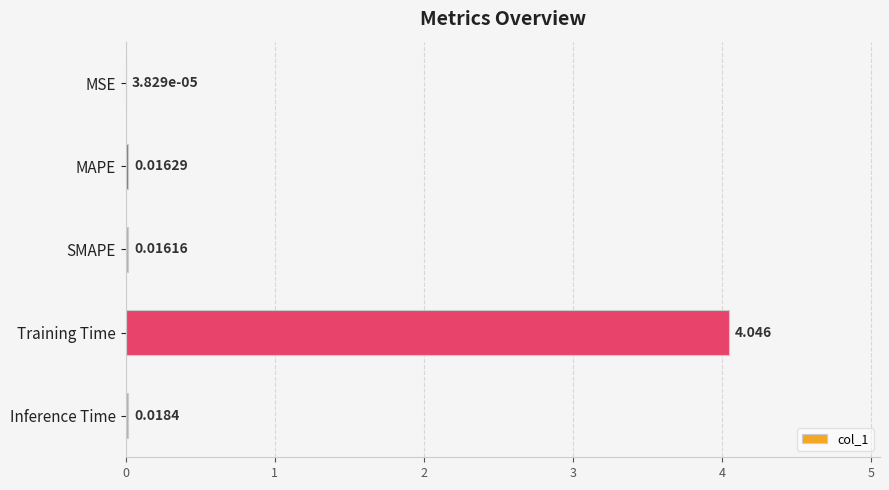

Which has a higher value, MAPE or MSE?

MAPE